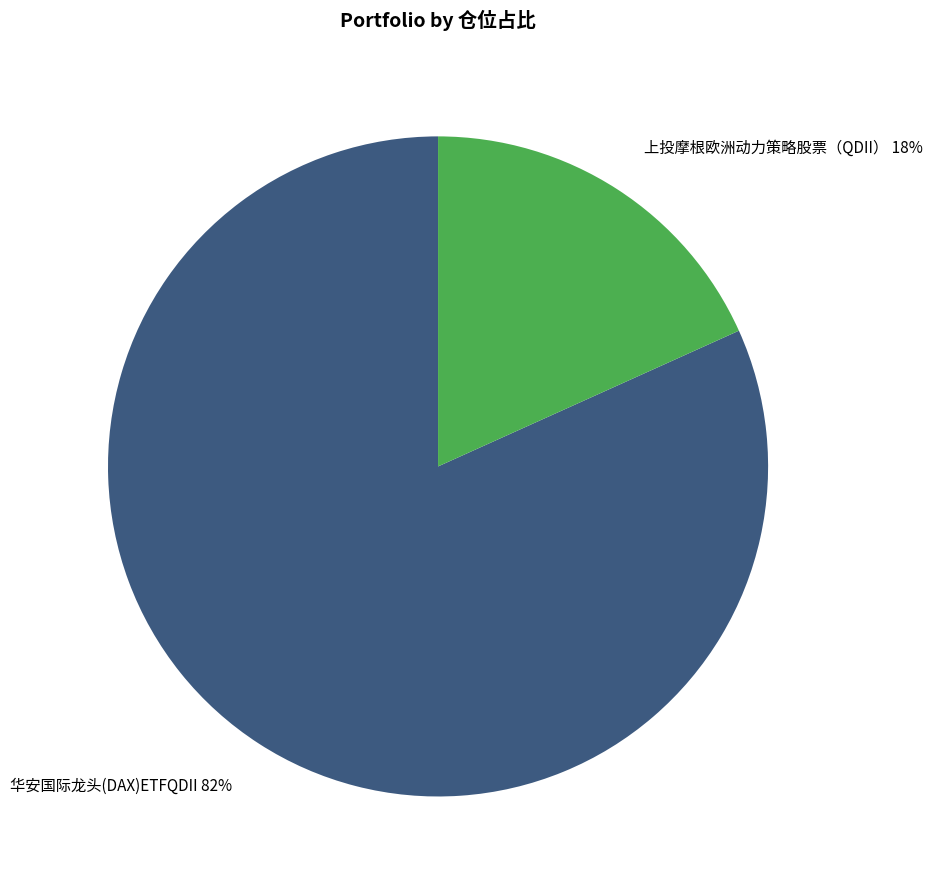

What is the smallest slice in the pie chart?

上投摩根欧洲动力策略股票（QDII）